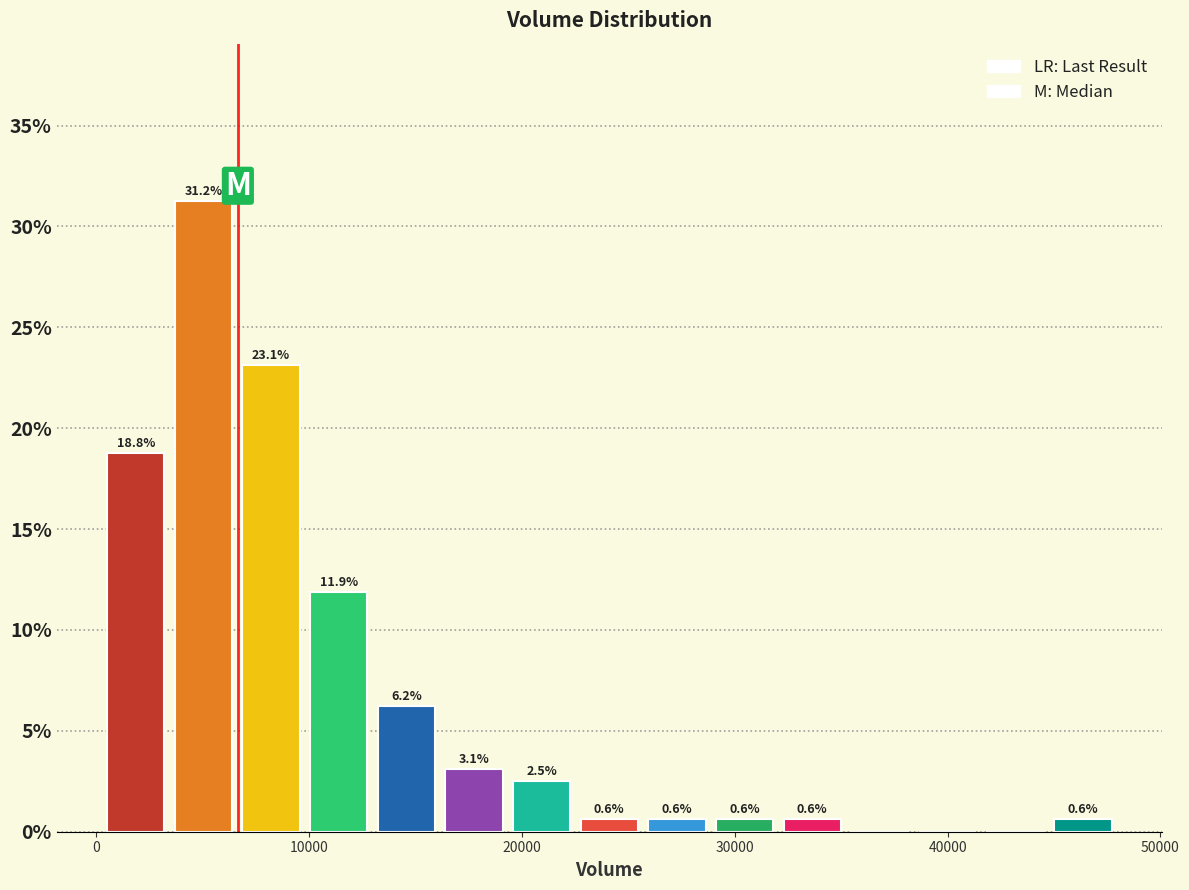

Around what value on the x-axis is the tallest bar? Give the approximate position of its centre, as read against the axis.

5000